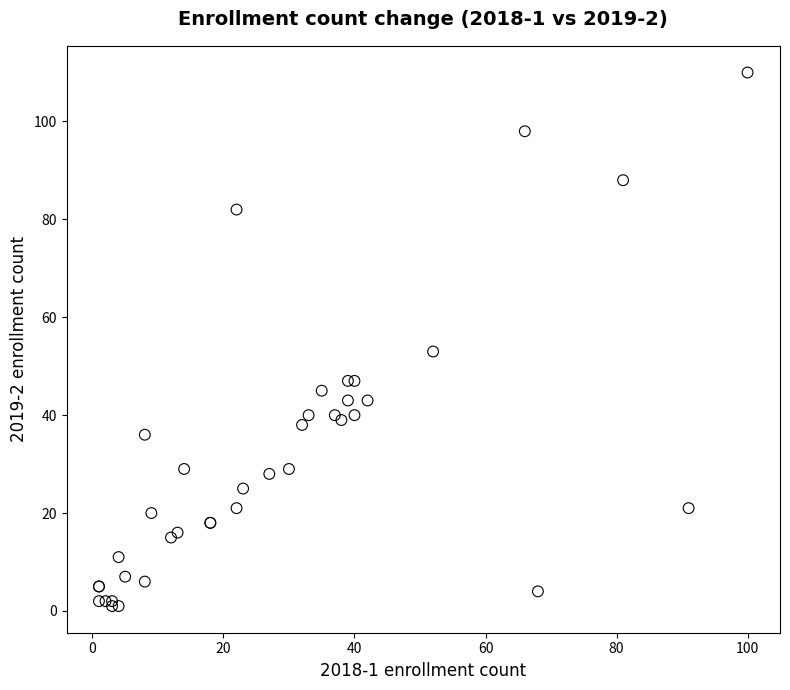

What Y value in the scatter plot is closest to 55?

53